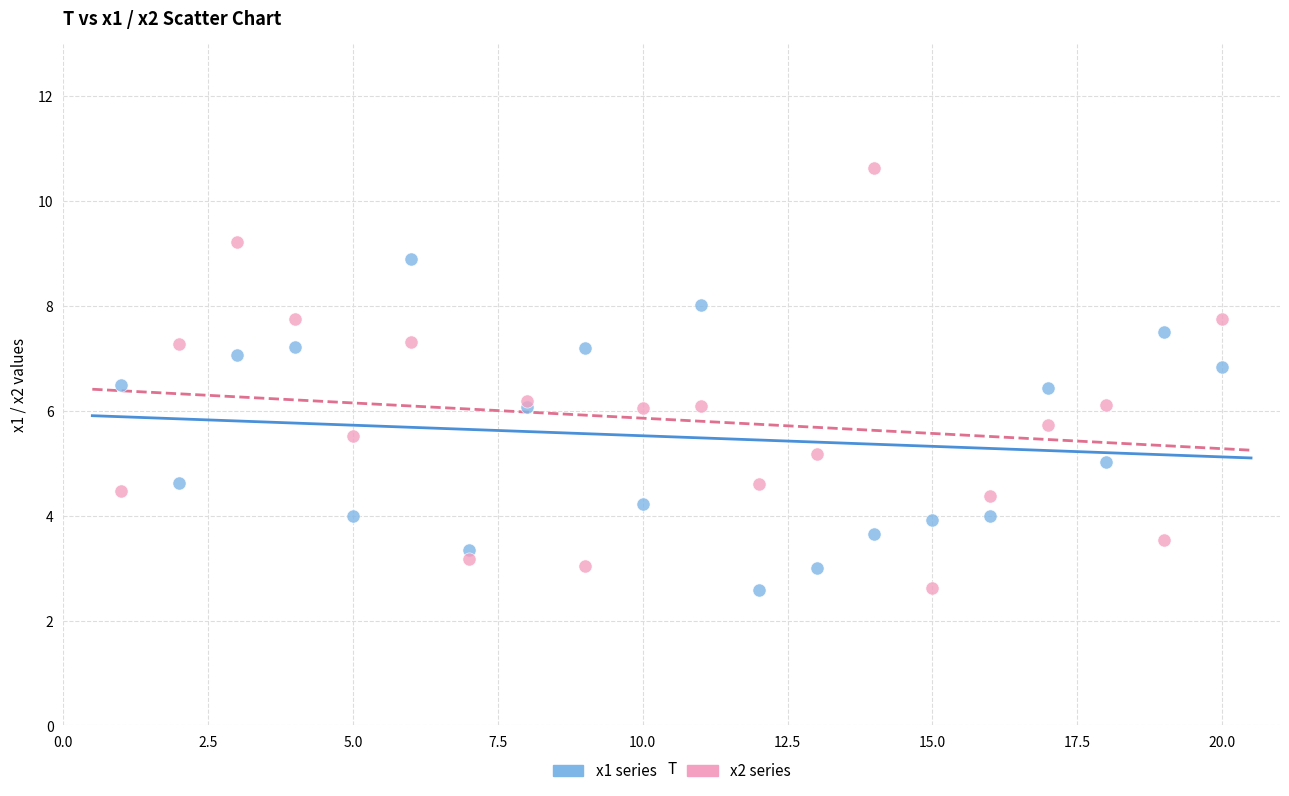

Which series contains the highest Y value?

x2 series